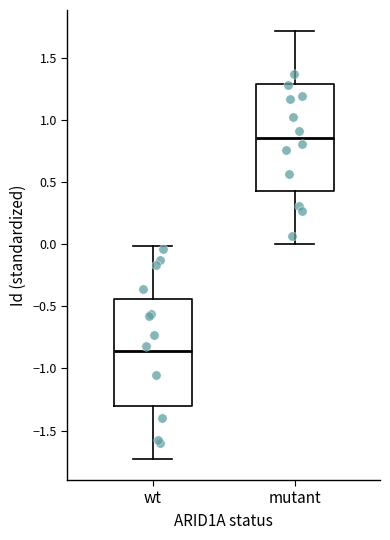

Where does the upper whisker of the box for mutant end on the y-axis? The values are not printed on the chart, so give them approximately, as read against the axis.

1.70